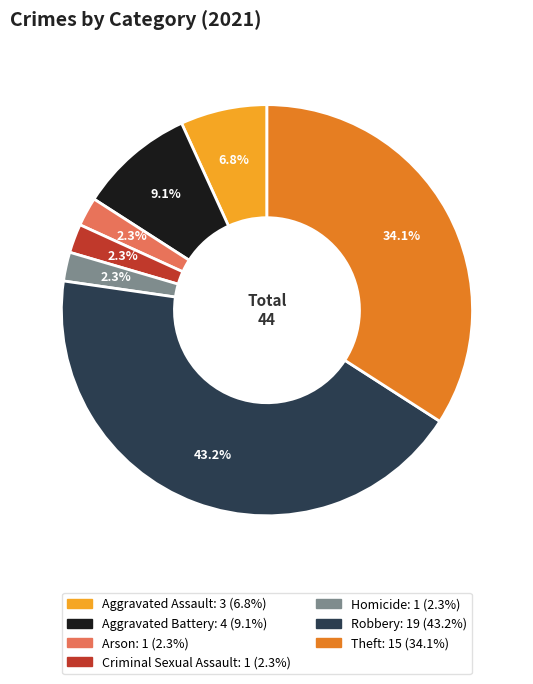

Does Arson represent more than half of the total?

No